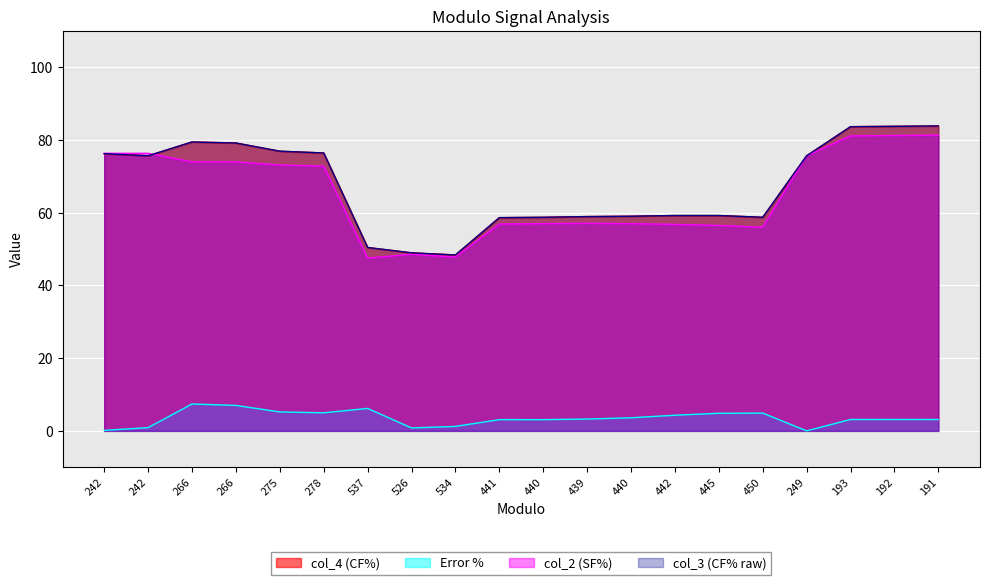

At 441, list the series in order from smallest to largest.

Error %, col_2 (SF%), col_4 (CF%), col_3 (CF% raw)